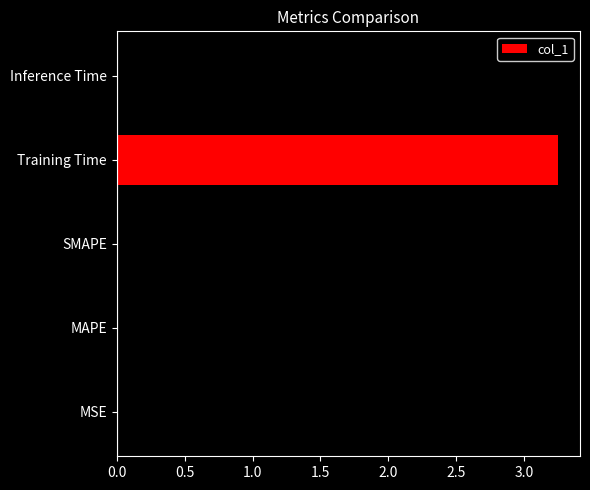

The value at MSE is 0.0. True or false?

True